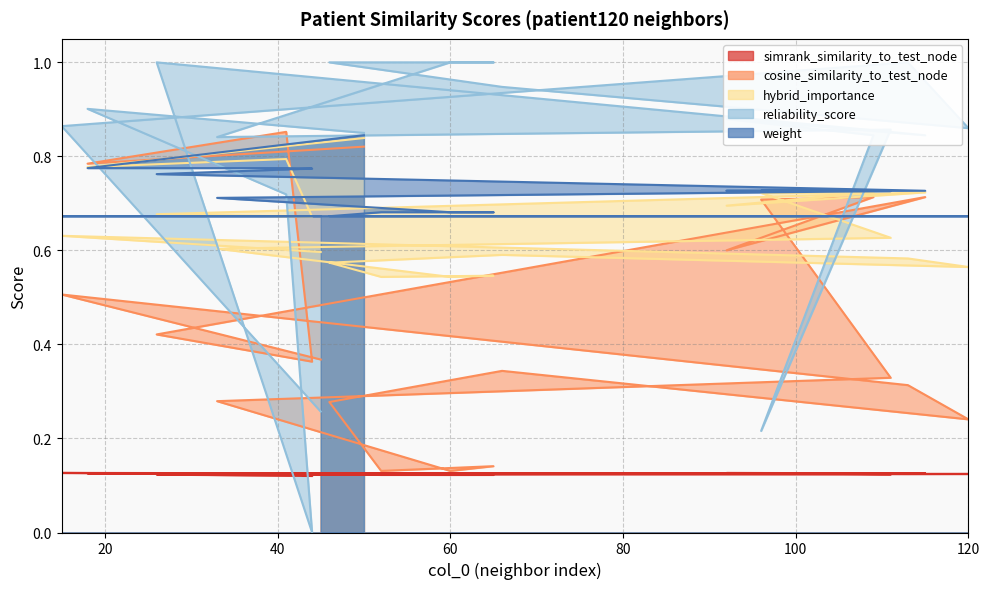

At which label is cosine_similarity_to_test_node closest to 0?

60